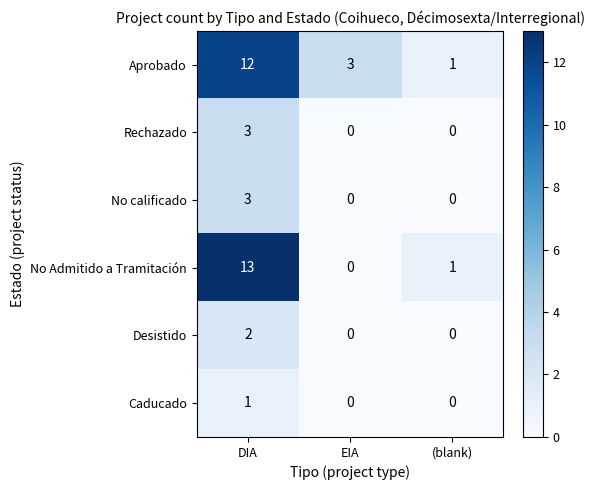

Reading right to left, what are all the values shown in this chart?

Aprobado: 1	3	12
Rechazado: 0	0	3
No calificado: 0	0	3
No Admitido a Tramitación: 1	0	13
Desistido: 0	0	2
Caducado: 0	0	1